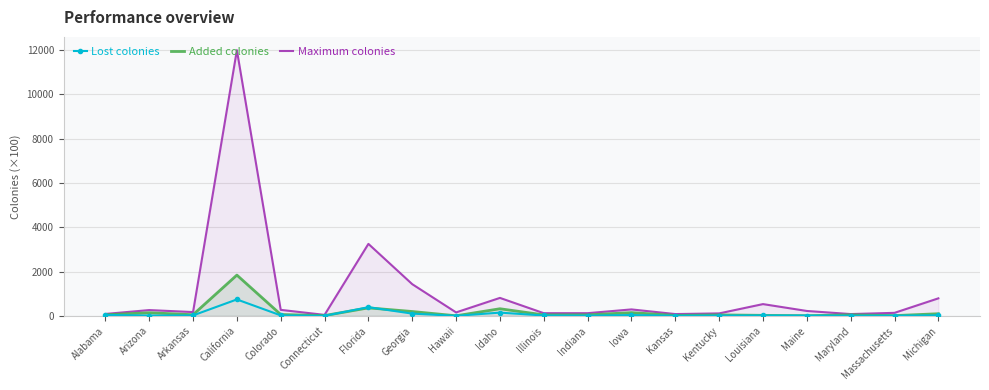

Which label corresponds to the smallest value in the chart?

Connecticut